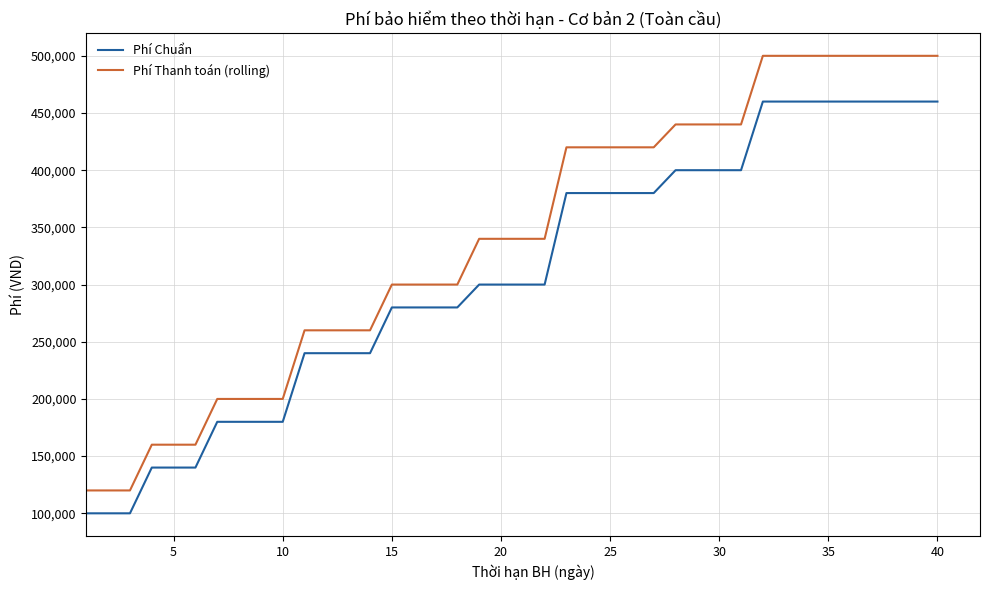

True or false: Phí Chuẩn and Phí Thanh toán (rolling) cross at least once.

False